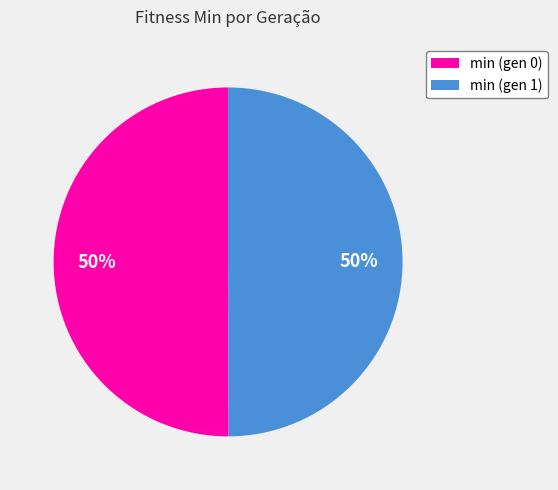

What is the ratio of the value at min (gen 0) to the value at min (gen 1)?

1.0